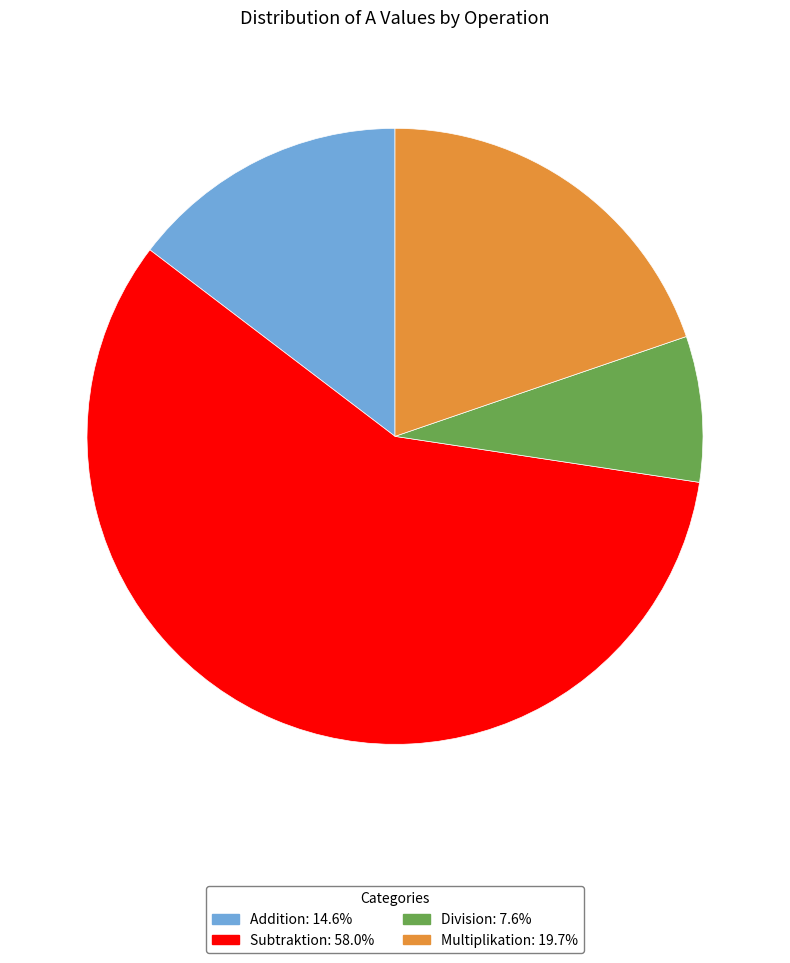

What is the ratio of the value at Division: 7.6% to the value at Multiplikation: 19.7%?

0.4